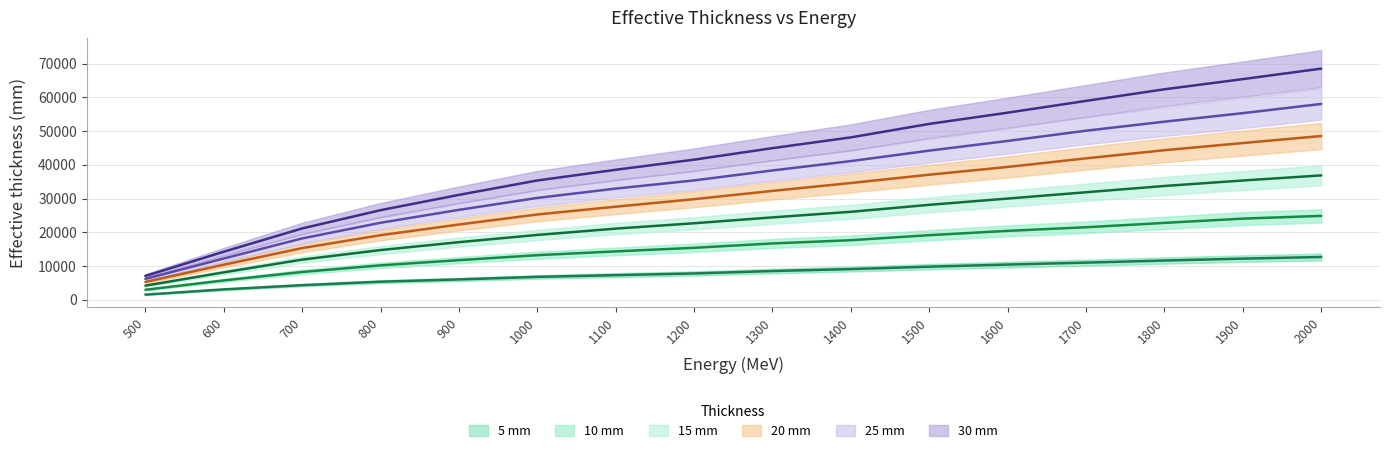

At which category does the chart reach its peak across all series?

2000